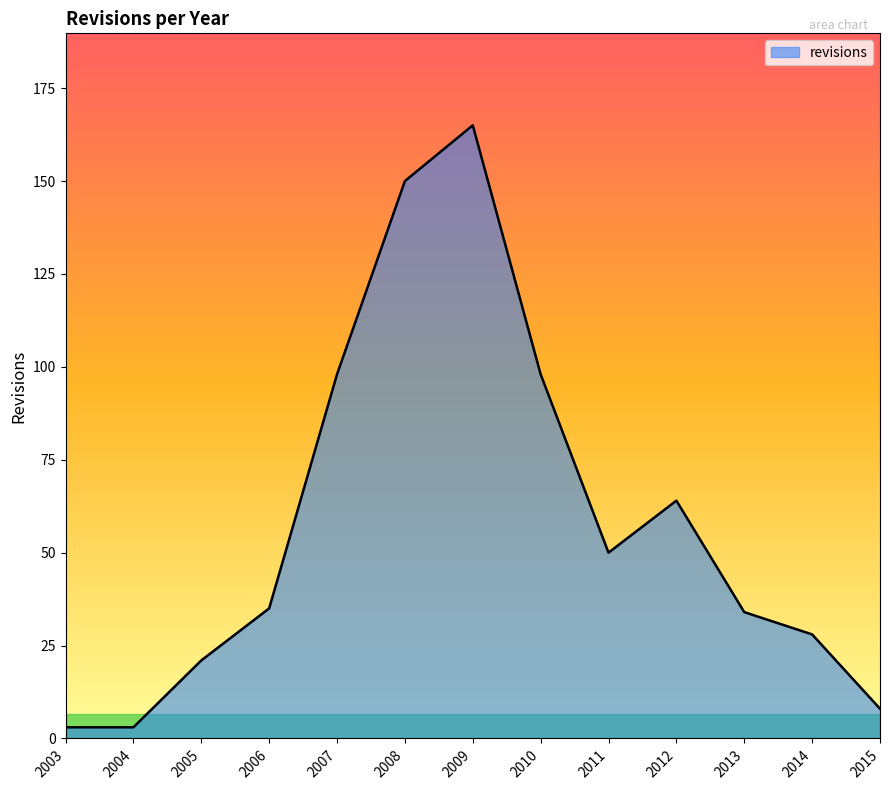

Which has a higher value, 2007 or 2008?

2008